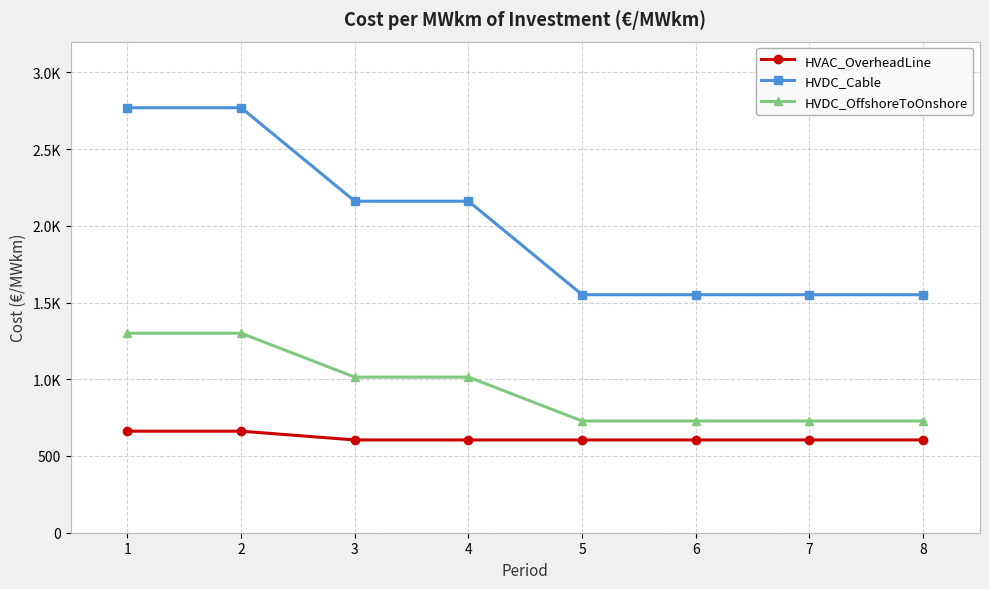

What are all the series names shown in the legend?

HVAC_OverheadLine, HVDC_Cable, HVDC_OffshoreToOnshore